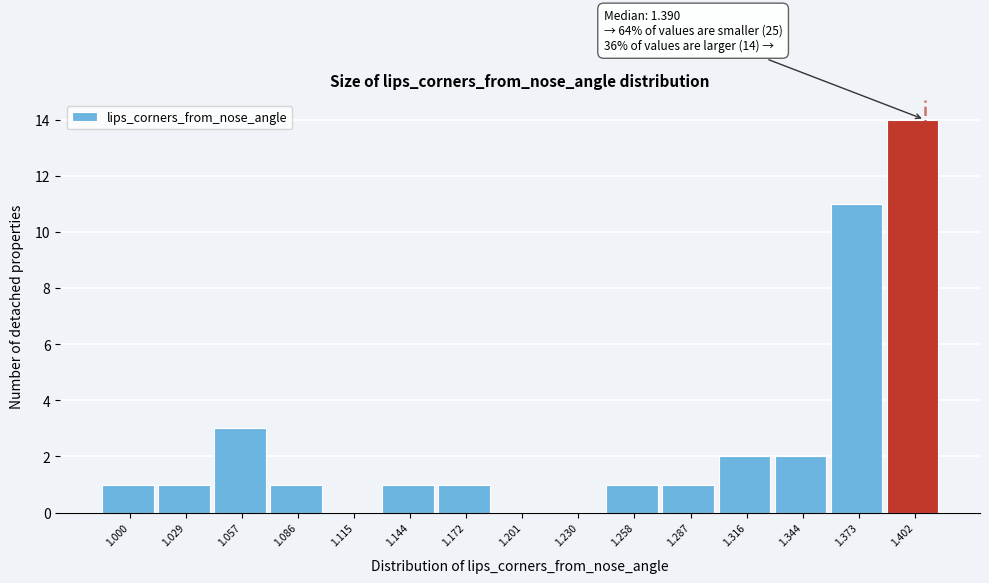

Reading left to right, what are all the values shown in this chart?

1.000=1	1.029=1	1.057=3	1.086=1	1.115=0	1.144=1	1.172=1	1.201=0	1.230=0	1.258=1	1.287=1	1.316=2	1.344=2	1.373=11	1.402=14